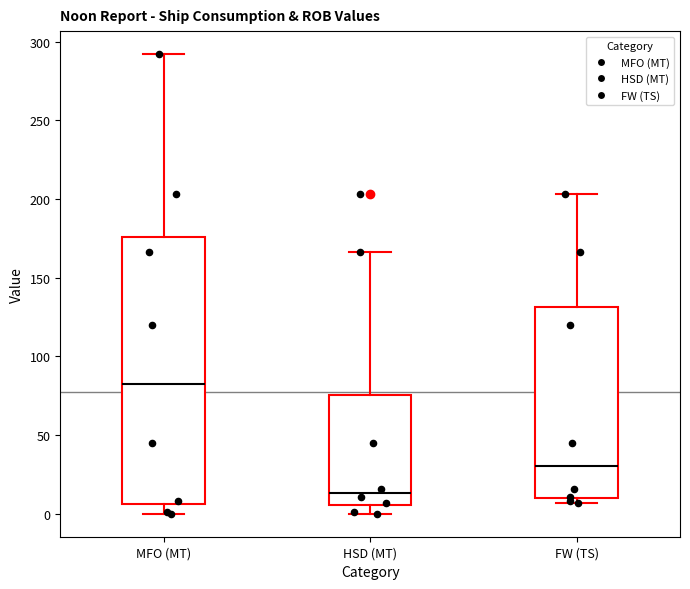

Where does the upper whisker of the box for HSD (MT) end on the y-axis? The values are not printed on the chart, so give them approximately, as read against the axis.

165